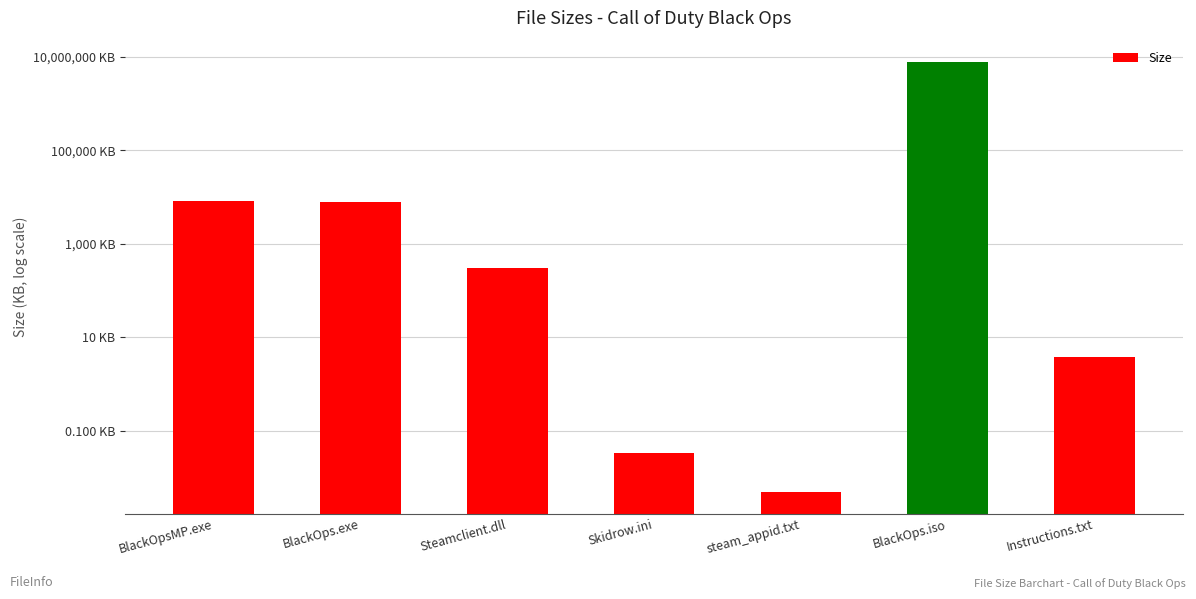

Between BlackOps.iso and BlackOps.exe, which is larger?

BlackOps.iso